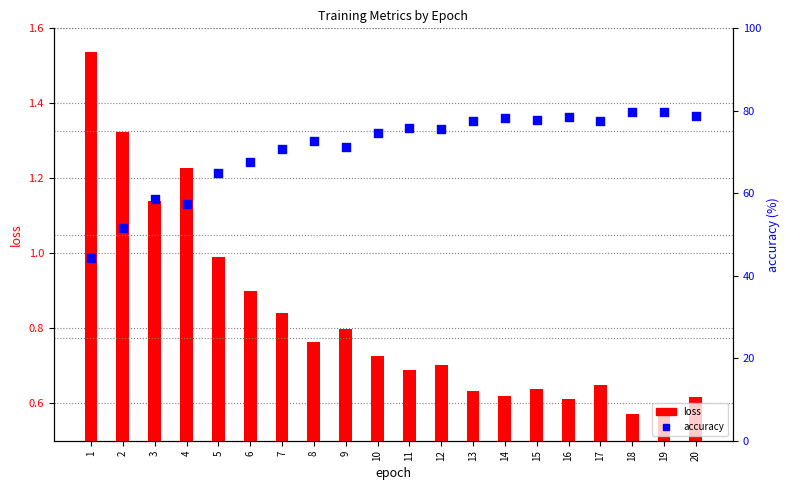

What is the total value across all series at 9?

72.1